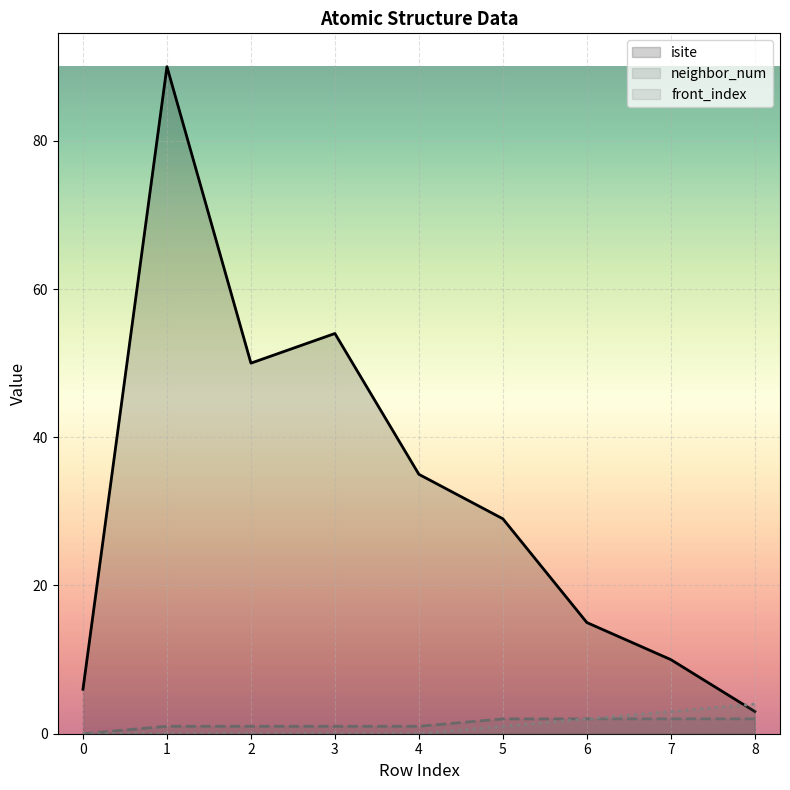

How many times do isite and front_index cross each other?

1